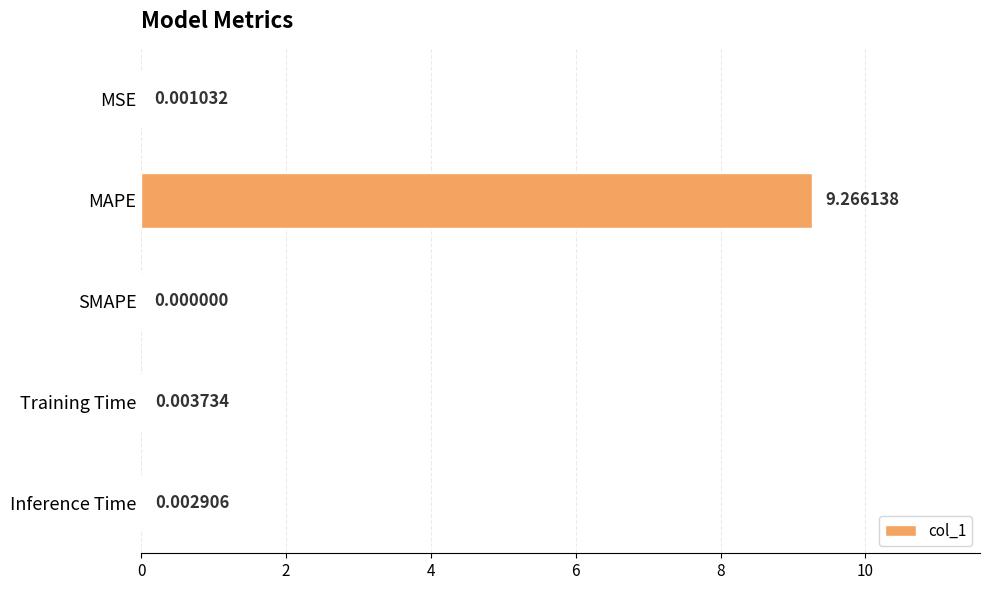

At which category does the chart reach its peak across all series?

MAPE